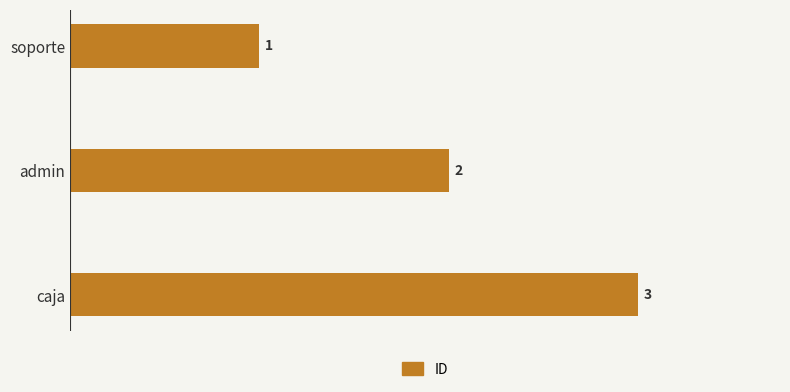

What is the change in value from admin to caja?

+1